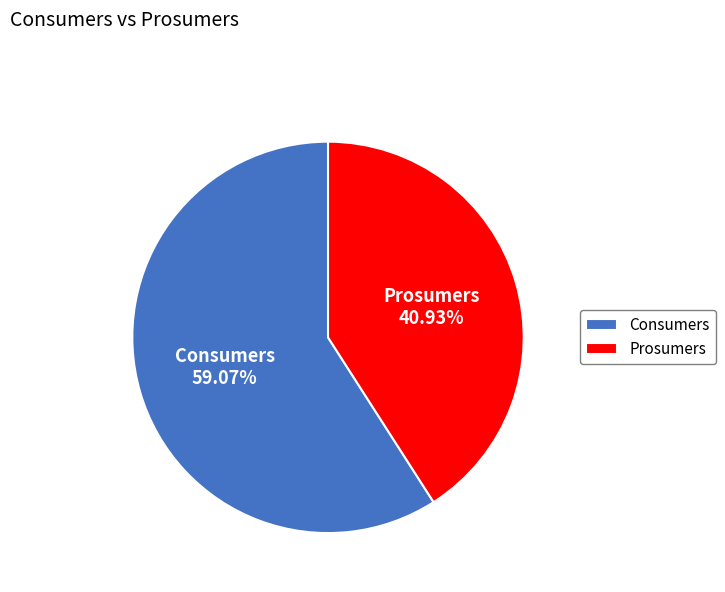

Count the number of slices in the pie.

2